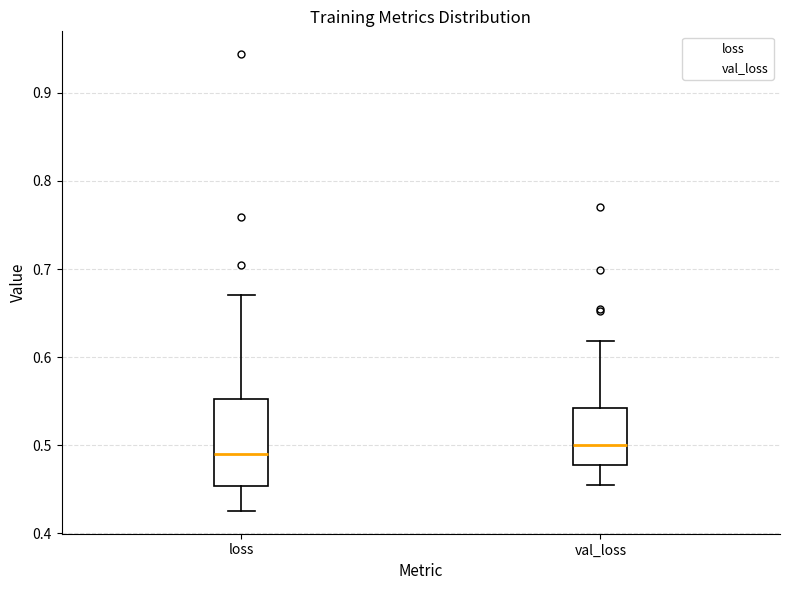

Which box is the tallest, from its lower edge to its upper edge?

loss